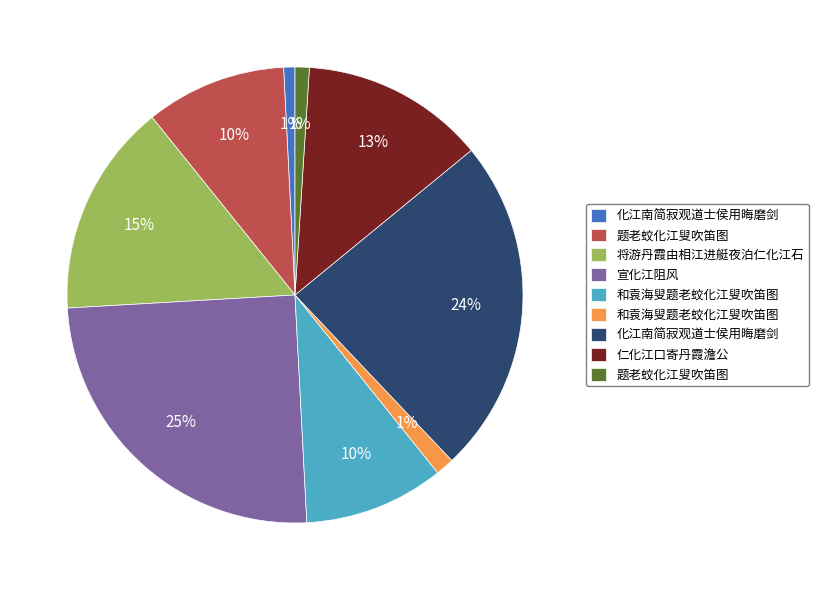

To the nearest percent, what is the average slice percentage?

11%